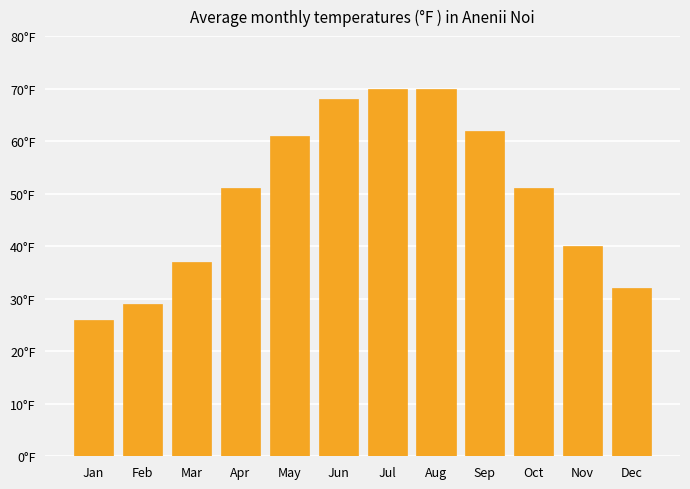

What is the smallest value displayed?

26